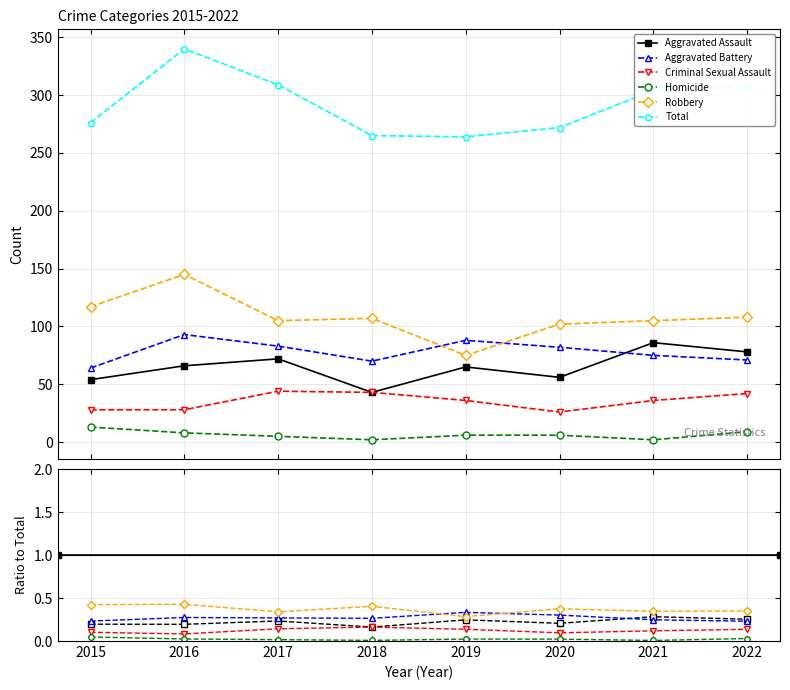

Is the value of Criminal Sexual Assault at 2022 greater than the value of Aggravated Assault at 2019?

No